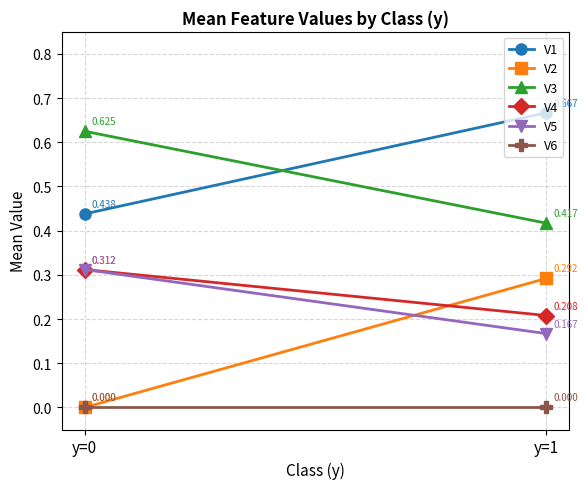

Is it true that V4 equals 0.2 at y=1?

True